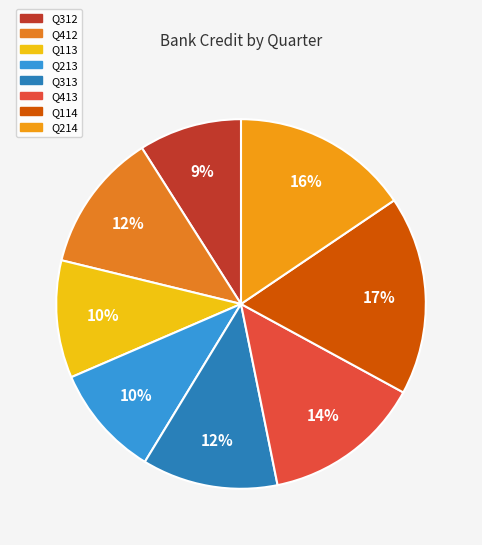

How many segments does this pie chart have?

8